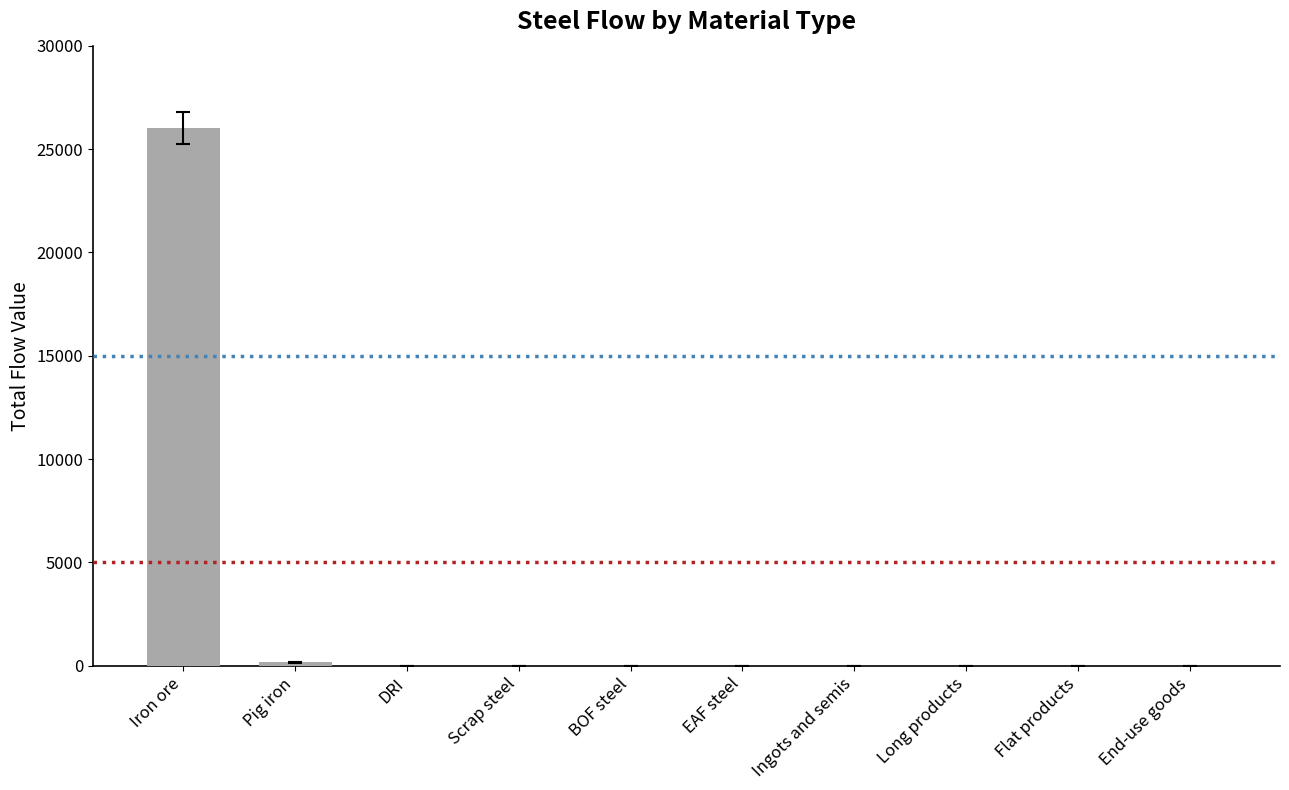

Does the chart contain stacked bars?

No